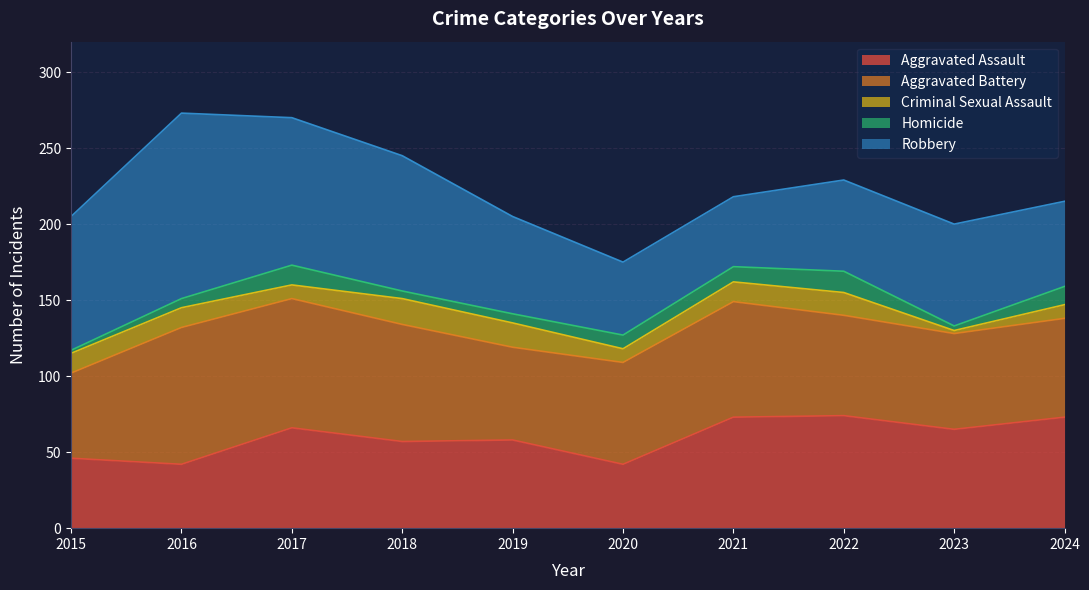

Reading left to right, what are all the values shown in this chart?

Aggravated Assault: 2015=46	2016=42	2017=66	2018=57	2019=58	2020=42	2021=73	2022=74	2023=65	2024=73
Aggravated Battery: 2015=56	2016=90	2017=85	2018=77	2019=61	2020=67	2021=76	2022=66	2023=63	2024=65
Criminal Sexual Assault: 2015=13	2016=13	2017=9	2018=17	2019=16	2020=9	2021=13	2022=15	2023=2	2024=9
Homicide: 2015=2	2016=6	2017=13	2018=5	2019=6	2020=9	2021=10	2022=14	2023=3	2024=12
Robbery: 2015=88	2016=122	2017=97	2018=89	2019=64	2020=48	2021=46	2022=60	2023=67	2024=56